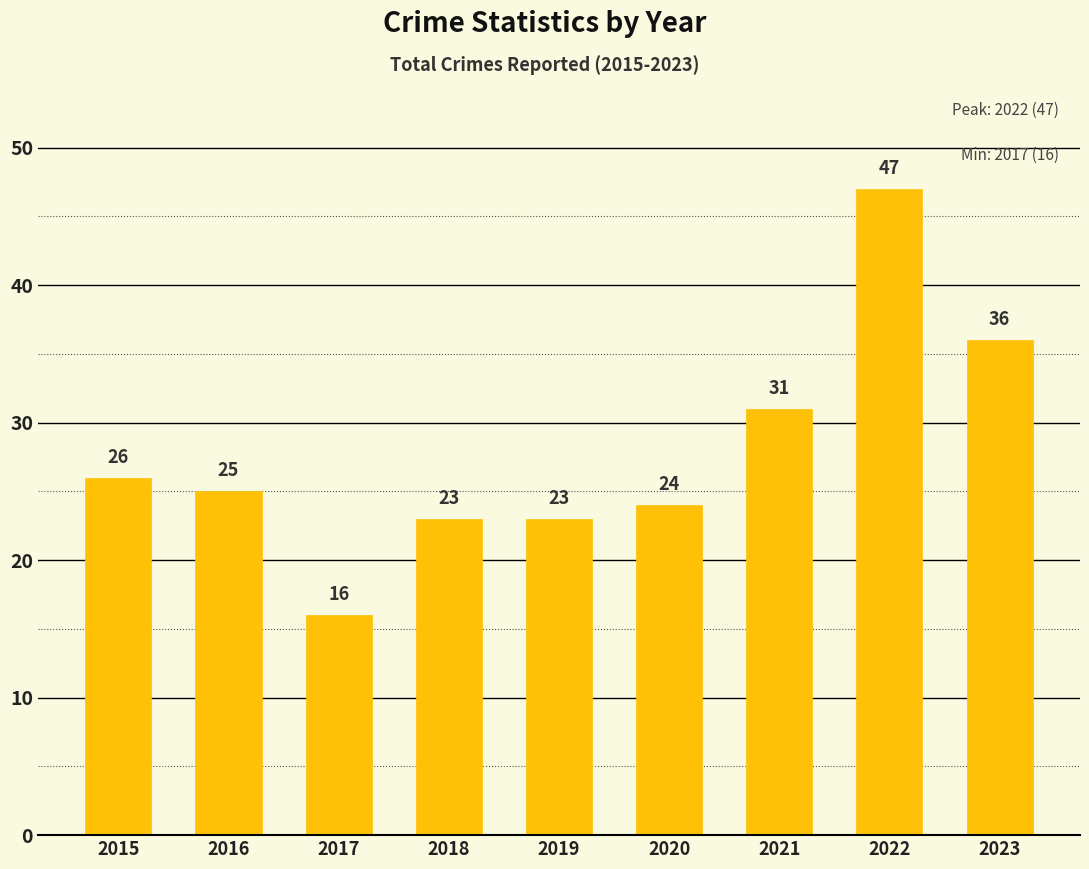

What is the difference between the values at 2022 and 2019?

24